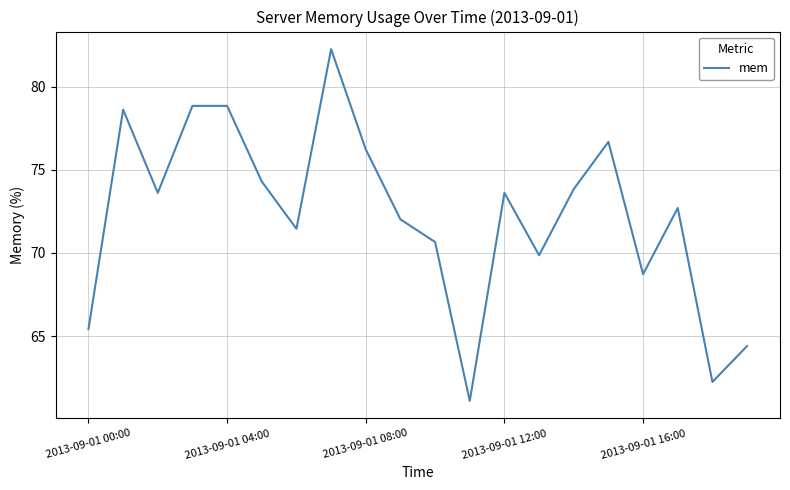

What is the difference between the maximum and minimum values?

21.2